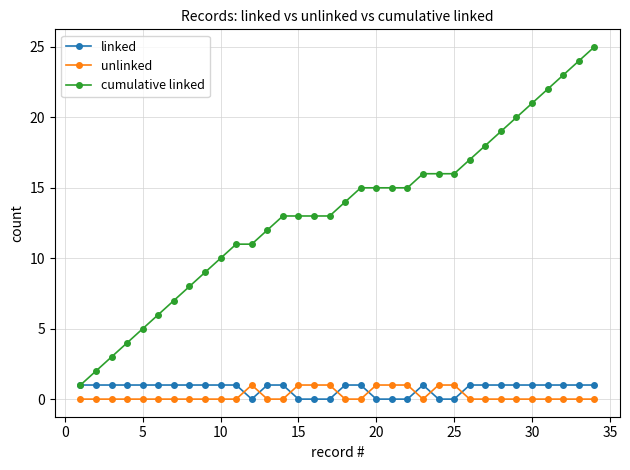

True or false: unlinked and cumulative linked intersect in this chart.

False